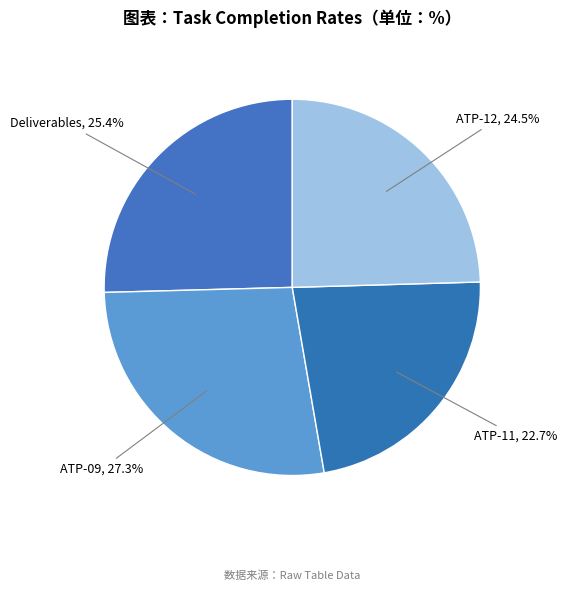

What percentage is NOT represented by ATP-09?

72.7%